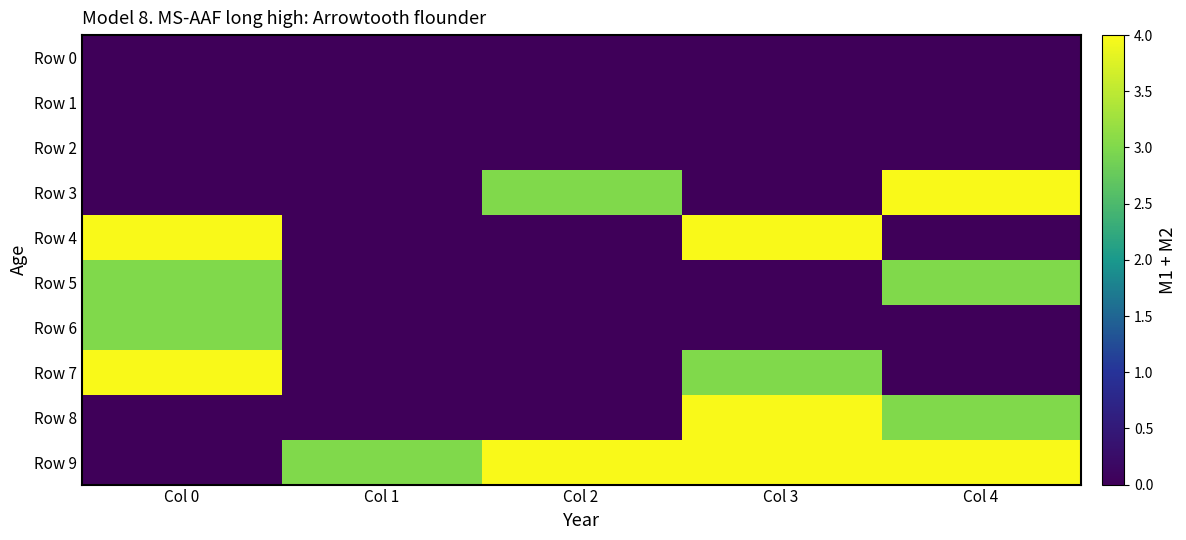

Reading left to right, transcribe all the data shown in this chart.

Row 0: Col 0=0	Col 1=0	Col 2=0	Col 3=0	Col 4=0
Row 1: Col 0=0	Col 1=0	Col 2=0	Col 3=0	Col 4=0
Row 2: Col 0=0	Col 1=0	Col 2=0	Col 3=0	Col 4=0
Row 3: Col 0=0	Col 1=0	Col 2=3	Col 3=0	Col 4=4
Row 4: Col 0=4	Col 1=0	Col 2=0	Col 3=4	Col 4=0
Row 5: Col 0=3	Col 1=0	Col 2=0	Col 3=0	Col 4=3
Row 6: Col 0=3	Col 1=0	Col 2=0	Col 3=0	Col 4=0
Row 7: Col 0=4	Col 1=0	Col 2=0	Col 3=3	Col 4=0
Row 8: Col 0=0	Col 1=0	Col 2=0	Col 3=4	Col 4=3
Row 9: Col 0=0	Col 1=3	Col 2=4	Col 3=4	Col 4=4